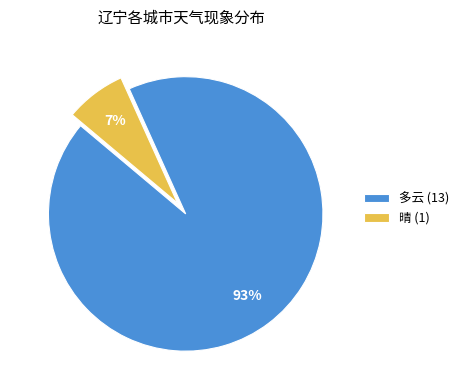

Is it true that 多云 (13) is 93% of the pie?

True